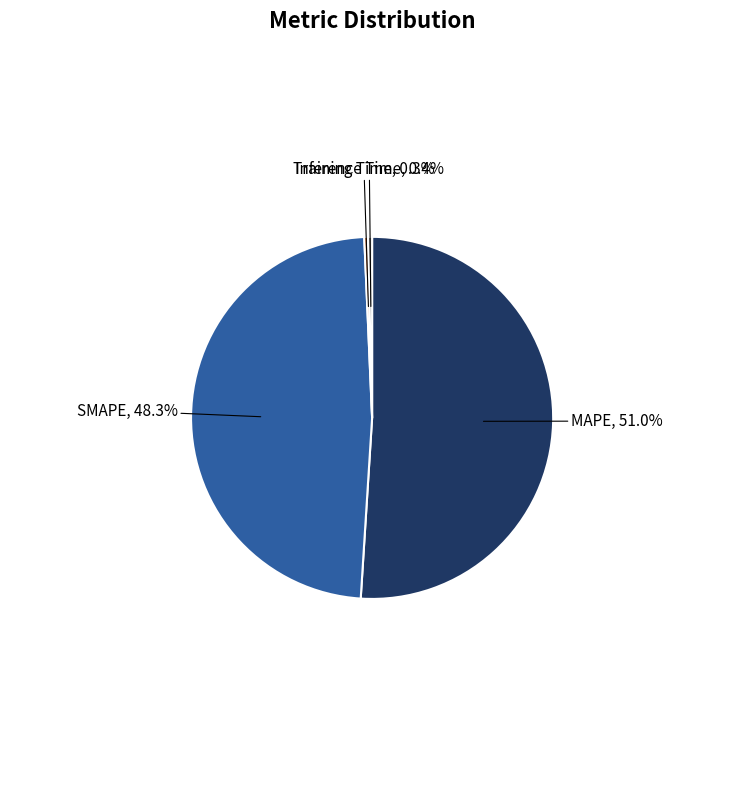

Is it true that Training Time is 9% of the pie?

False